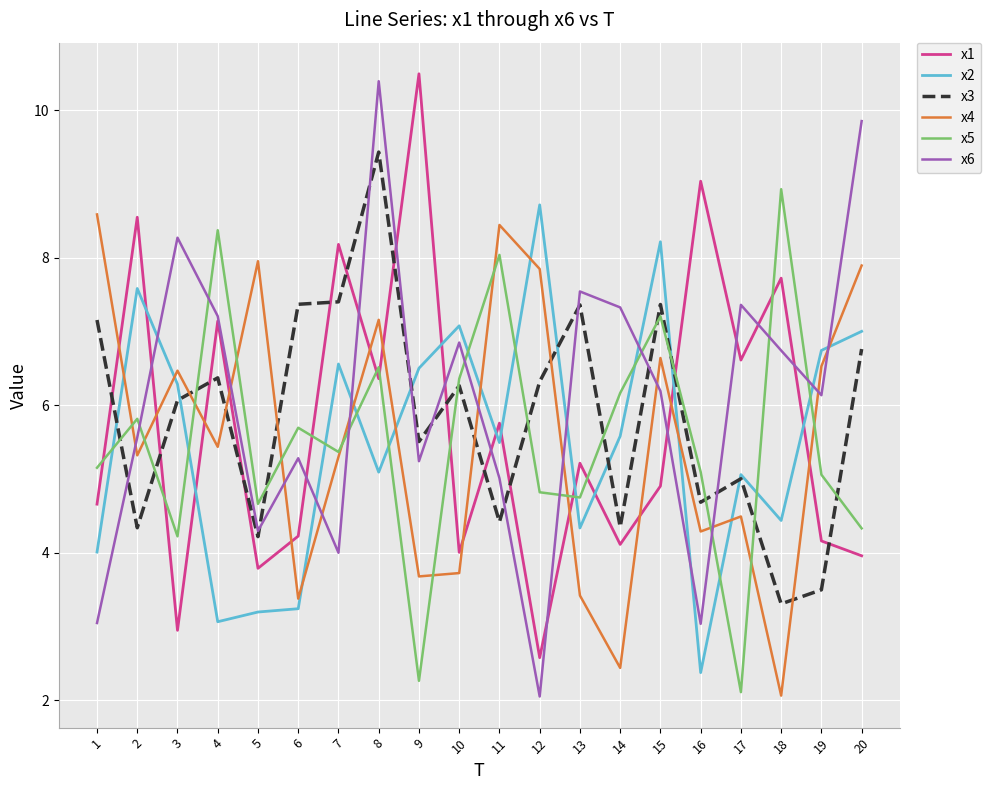

Does the chart have visible grid lines?

Yes